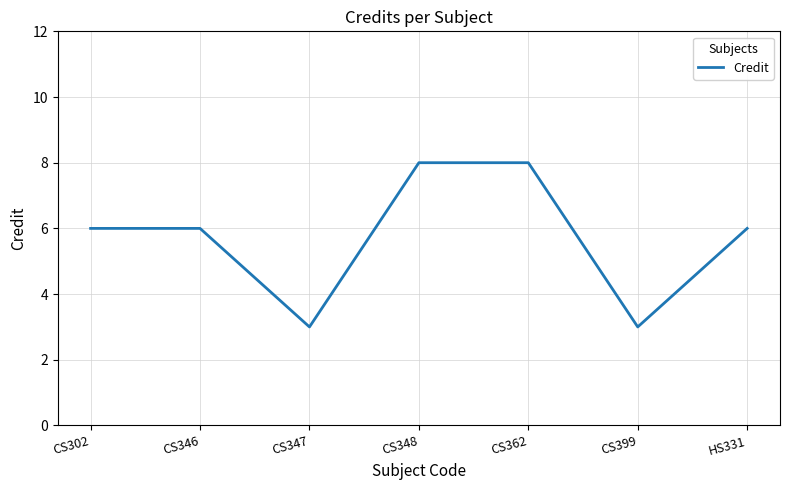

Between CS348 and CS302, which is larger?

CS348